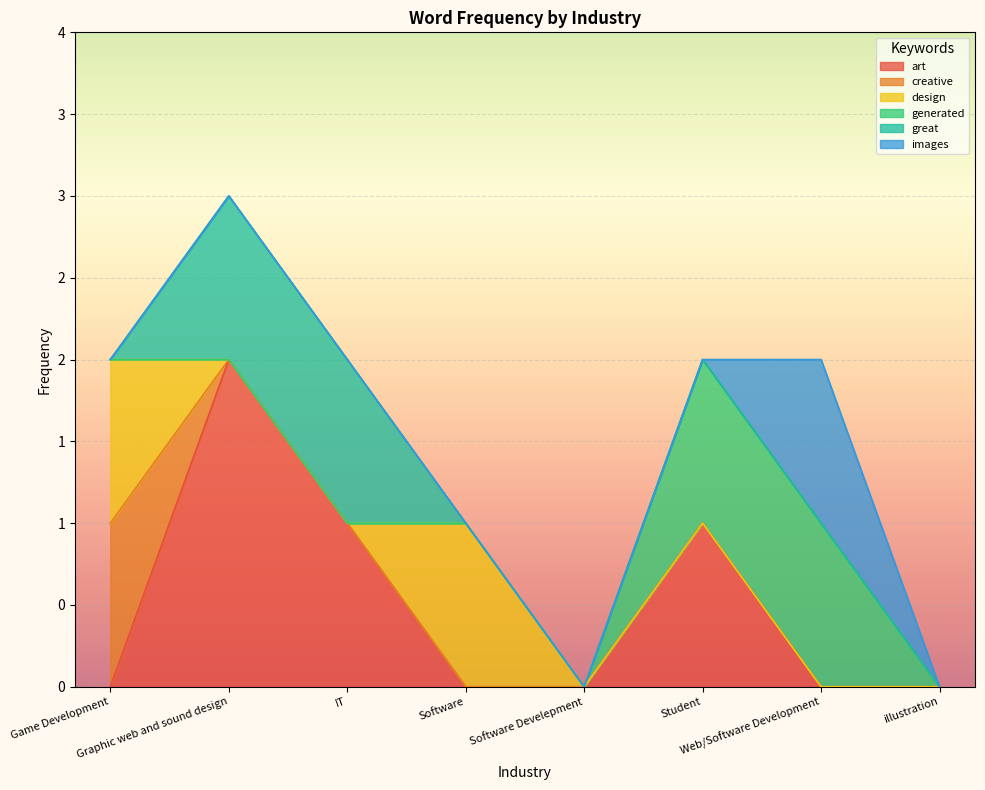

What value does the design series have at Game Development?

1